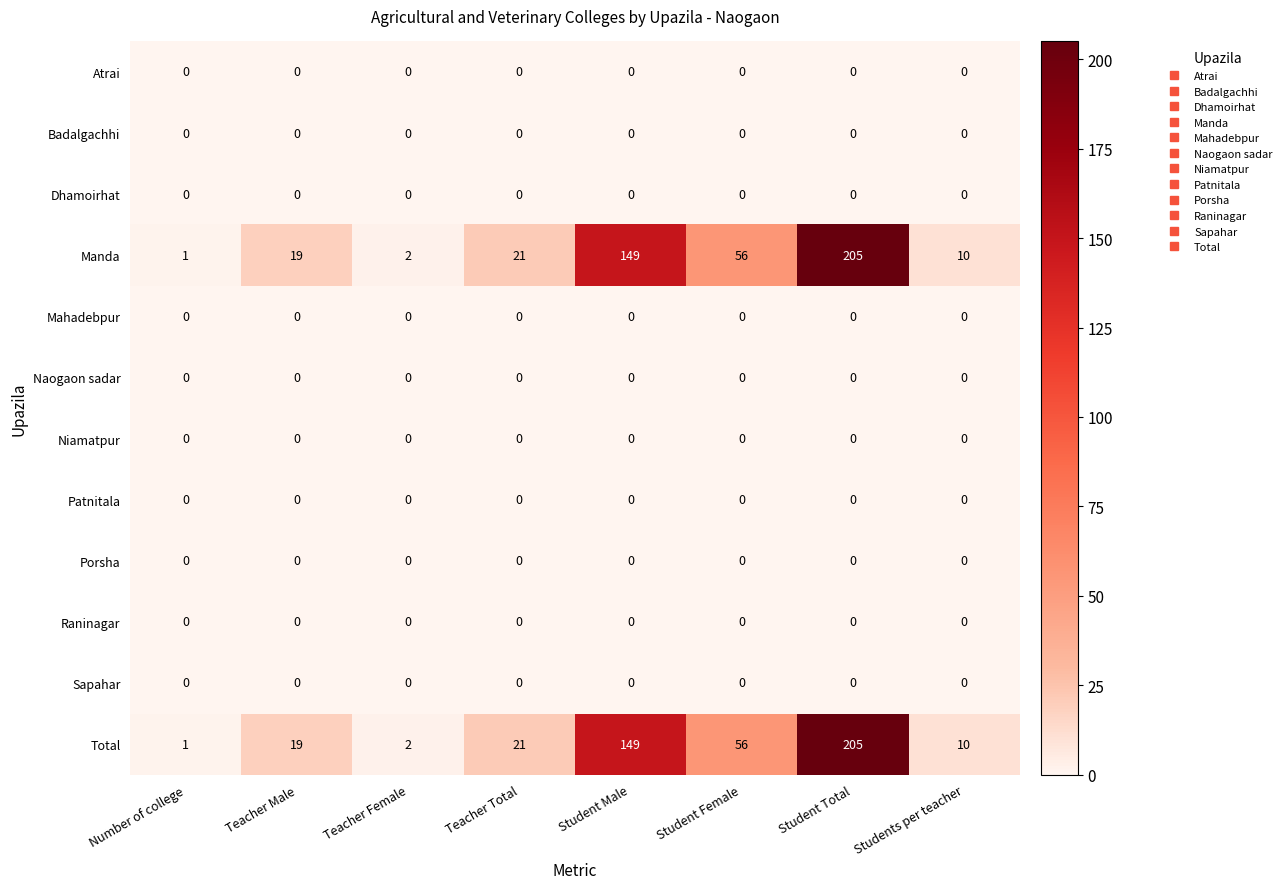

The Sapahar series shows 0 at Student Total. True or false?

True